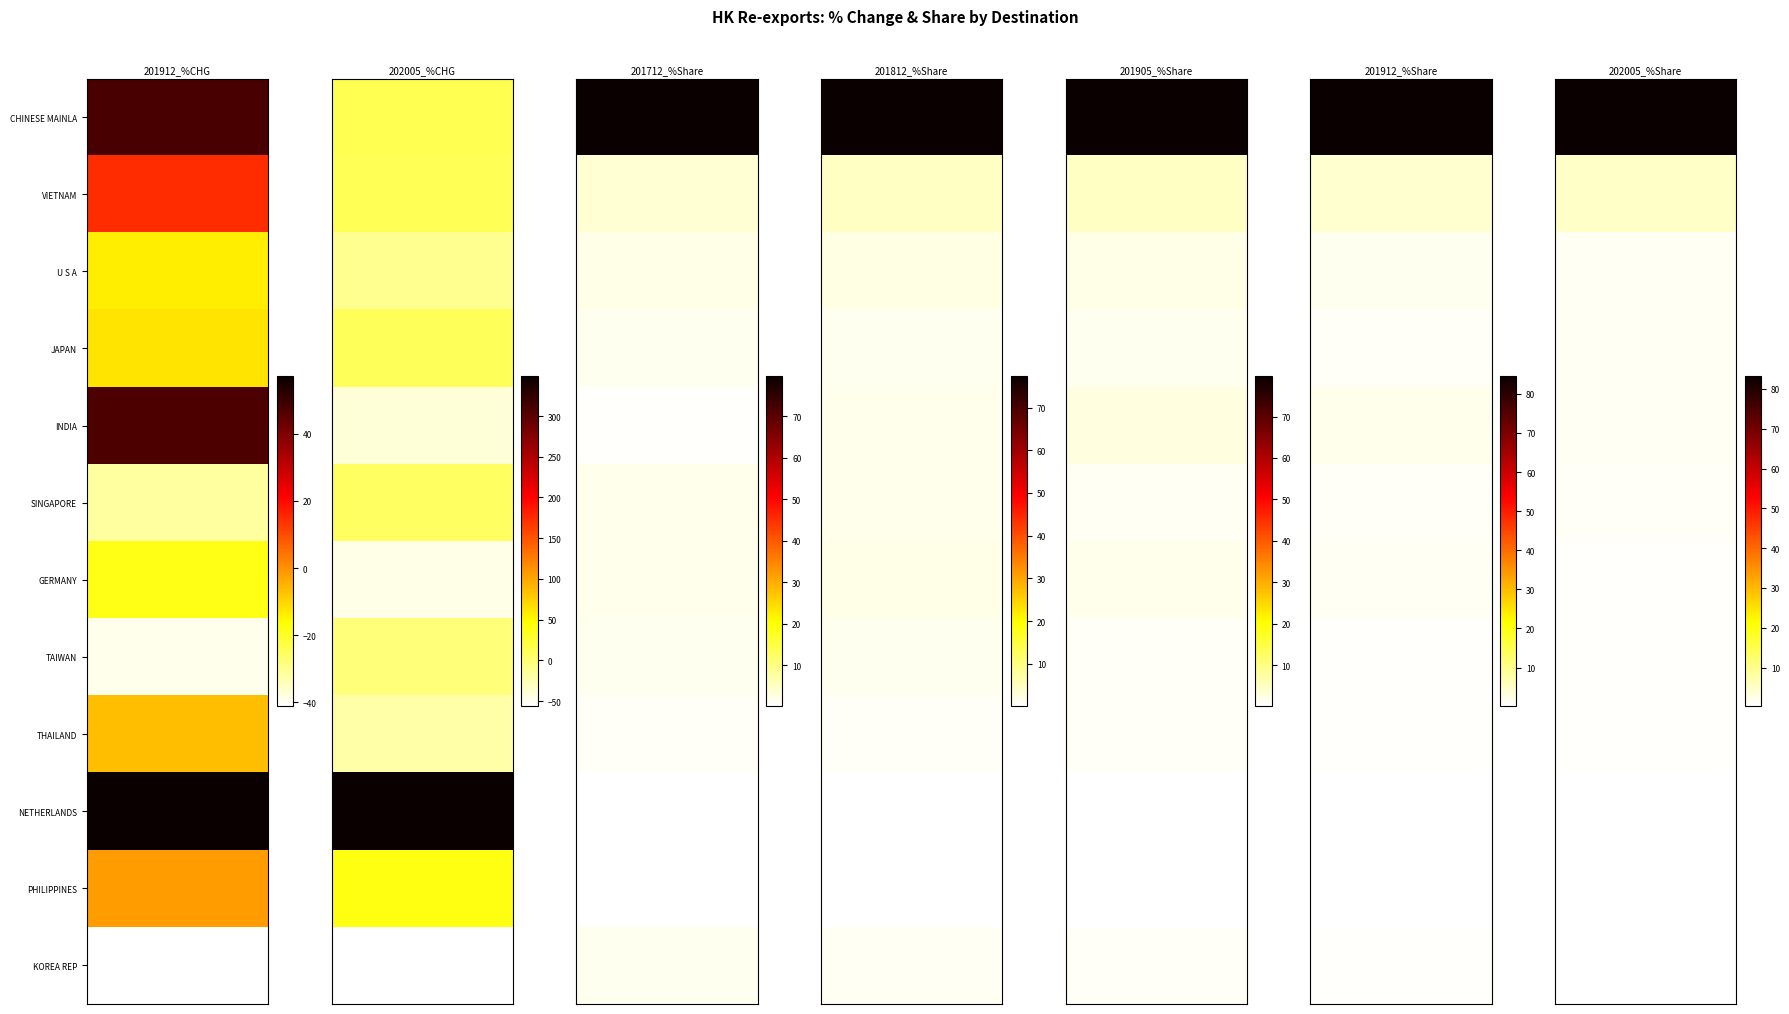

How many series are shown in this chart?

12